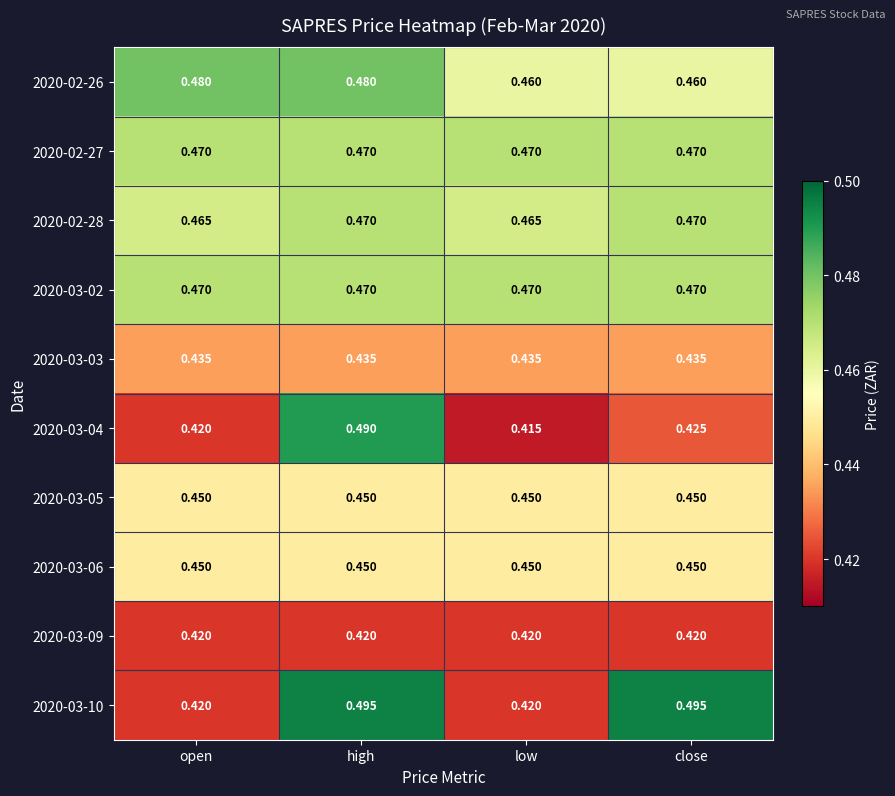

What is the total value across all series at close?

4.5